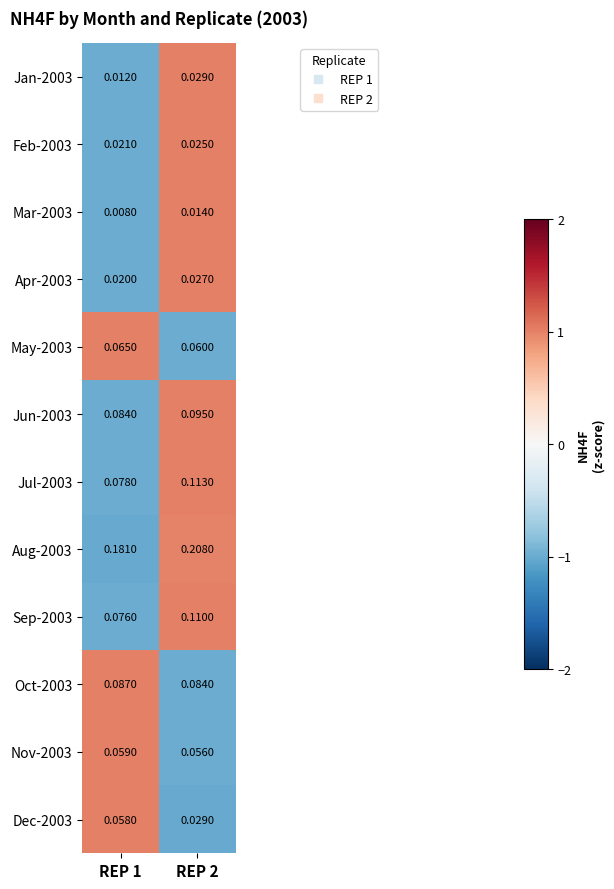

Is the value of Apr-2003 at REP 1 greater than the value of Dec-2003 at REP 1?

No